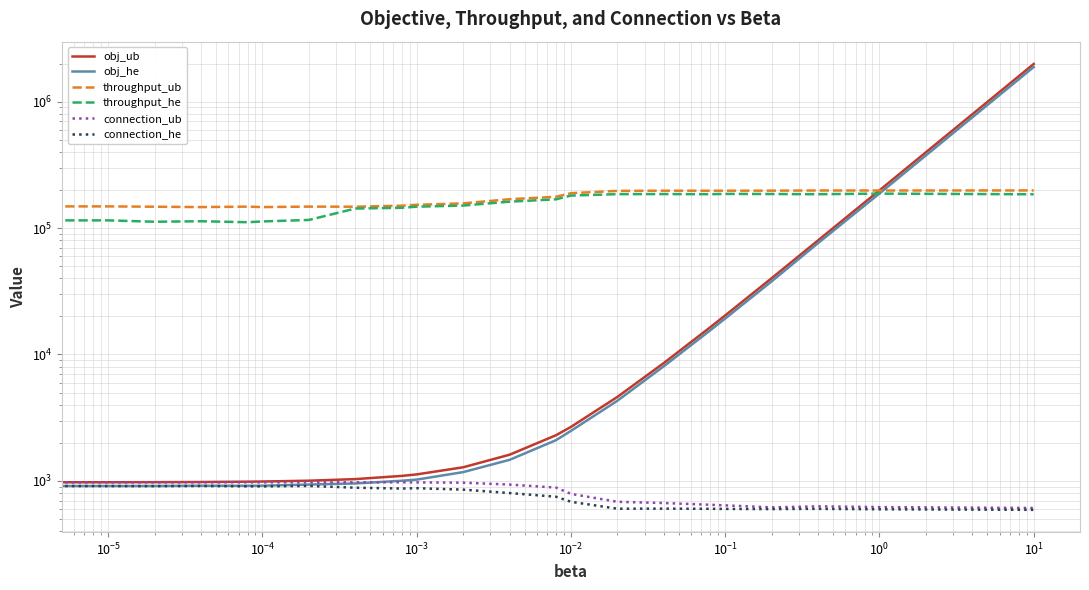

How many distinct data groups are displayed?

6